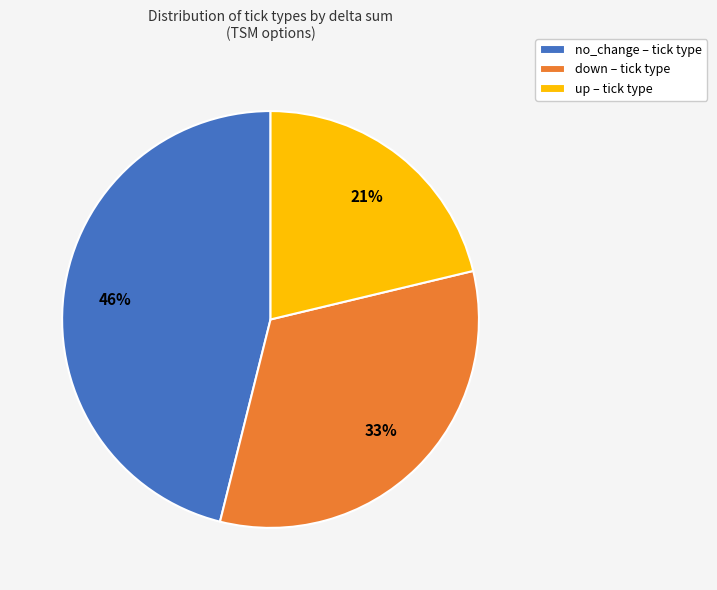

What is the smallest slice in the pie chart?

up – tick type